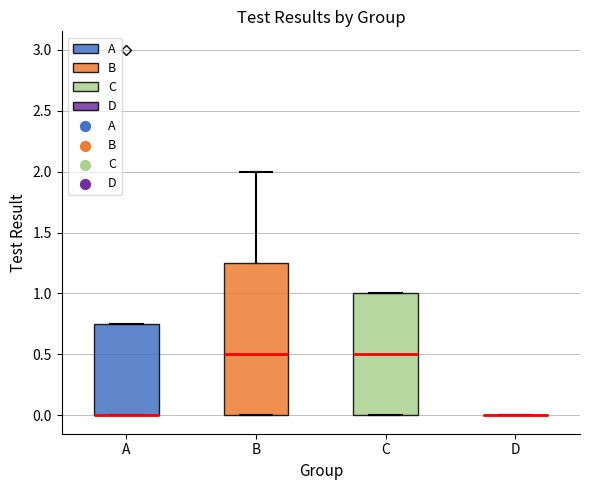

Which box is the tallest, from its lower edge to its upper edge?

B